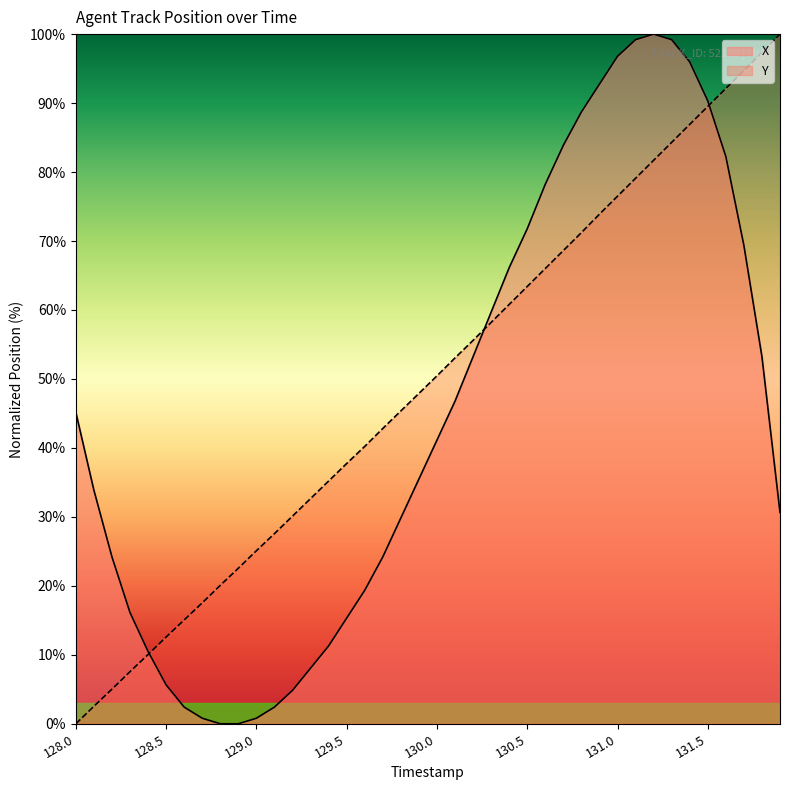

Does the chart have visible grid lines?

No